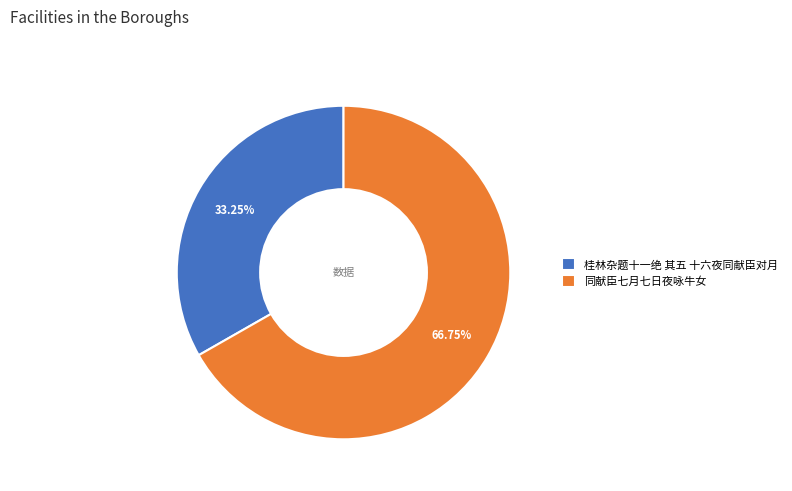

Do 桂林杂题十一绝 其五 十六夜同献臣对月 and 同献臣七月七日夜咏牛女 together represent more than half of the pie?

Yes